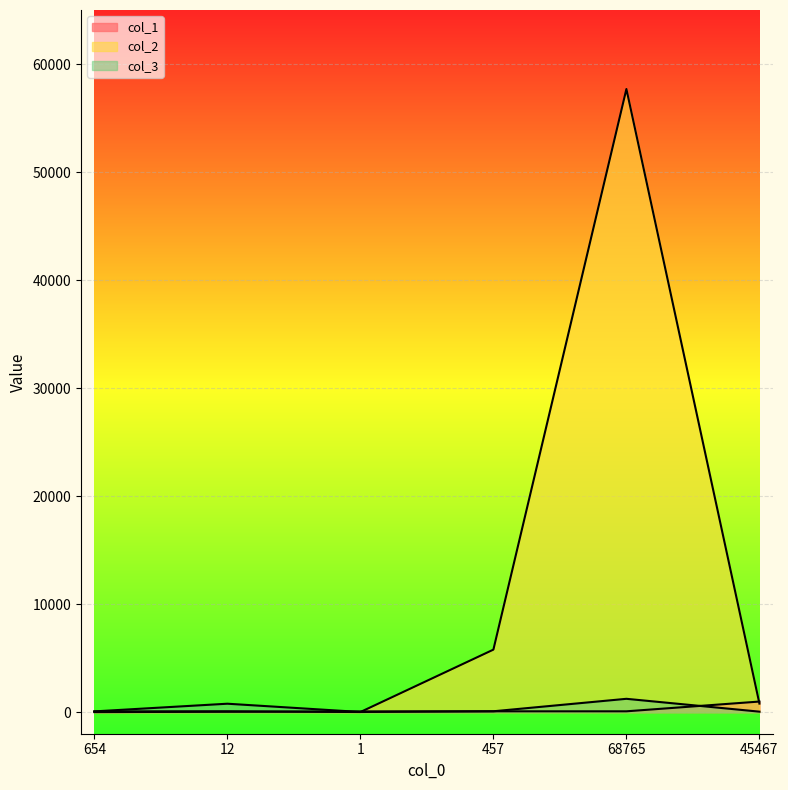

What is the value of the col_2 point at the 5th from the left?

57685